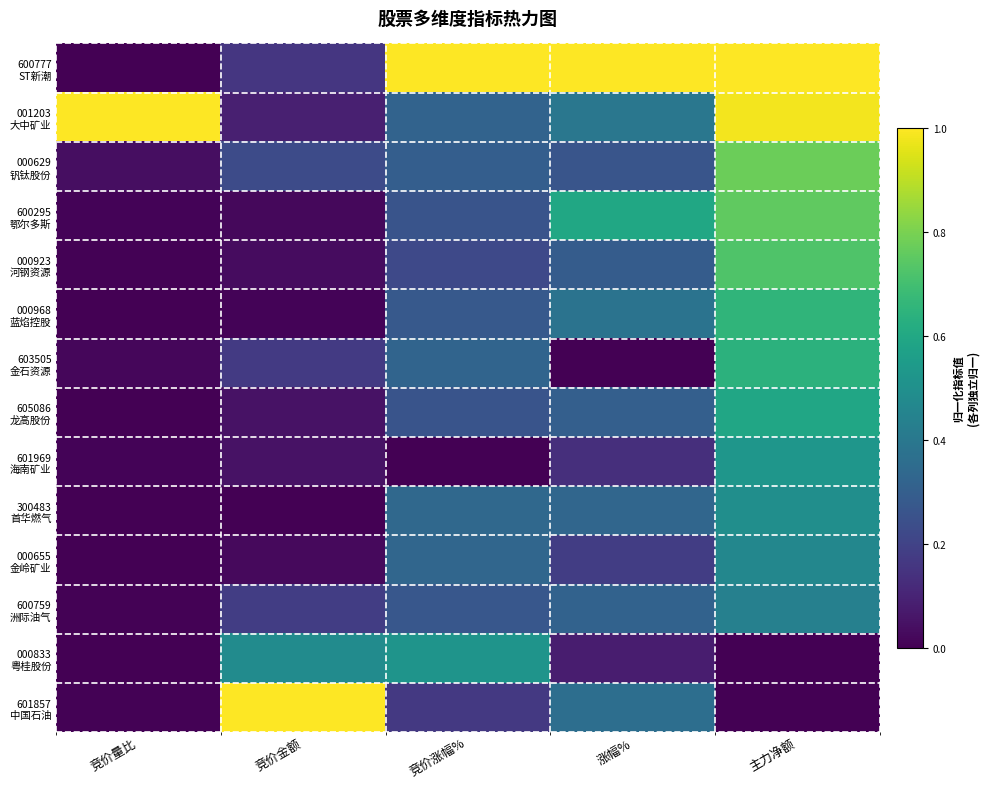

At which category is the sum across all series the highest?

主力净额